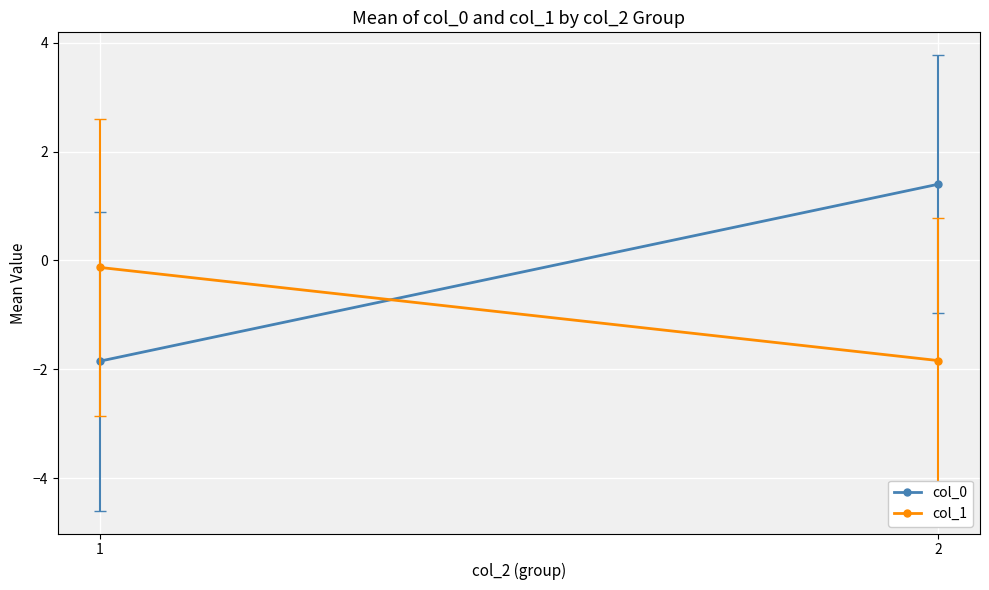

List the labels in order of col_0 value, largest first.

2, 1